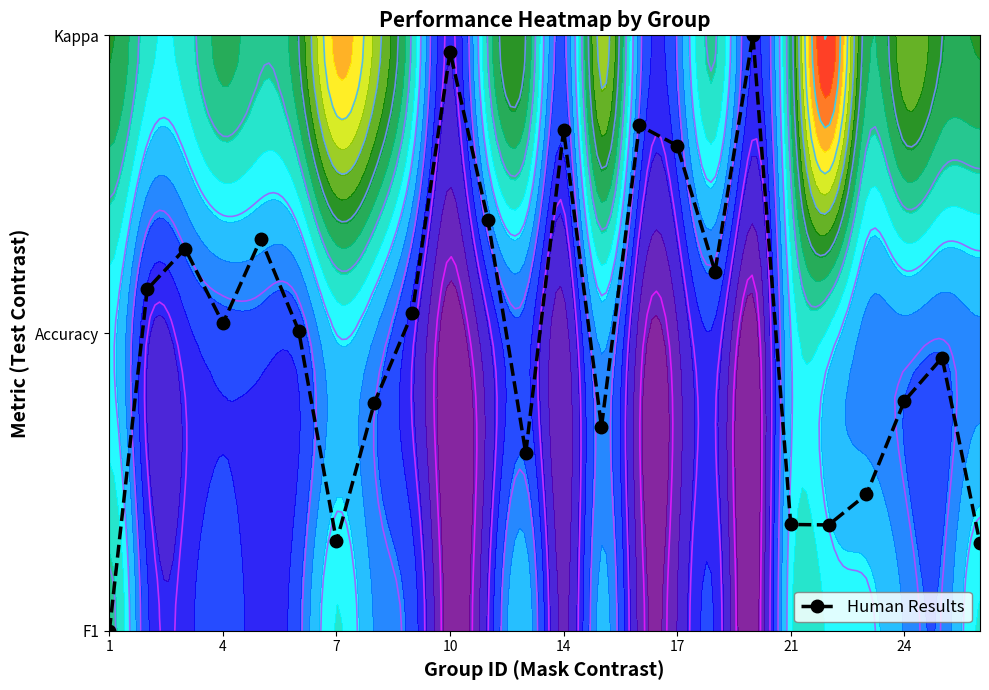

Count the number of values greater than 1.

13